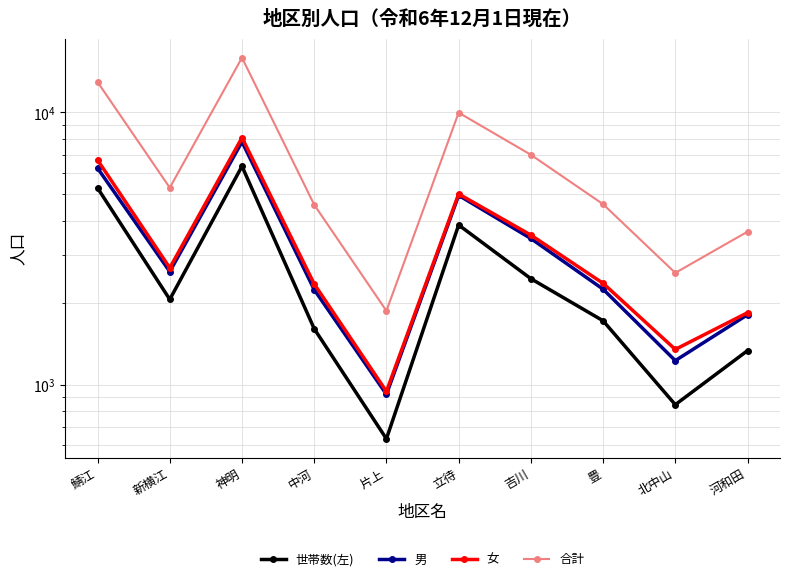

In 合計, how many points are higher than both neighbors (excluding endpoints)?

2